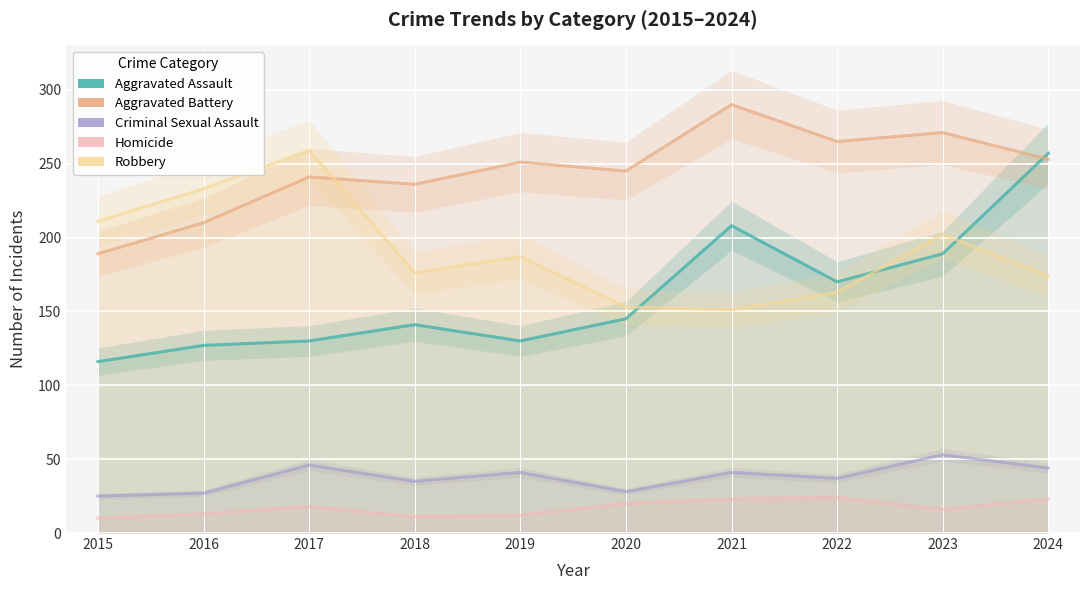

True or false: Criminal Sexual Assault and Robbery intersect in this chart.

False